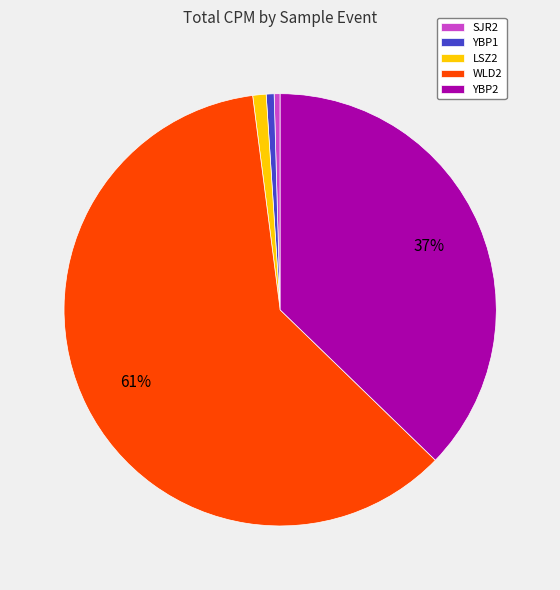

Is the sum of SJR2 and YBP2 greater than half?

No